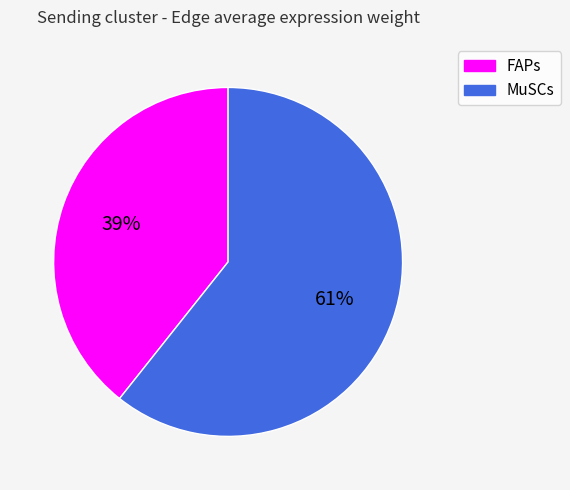

To the nearest percent, what is the average slice percentage?

50%